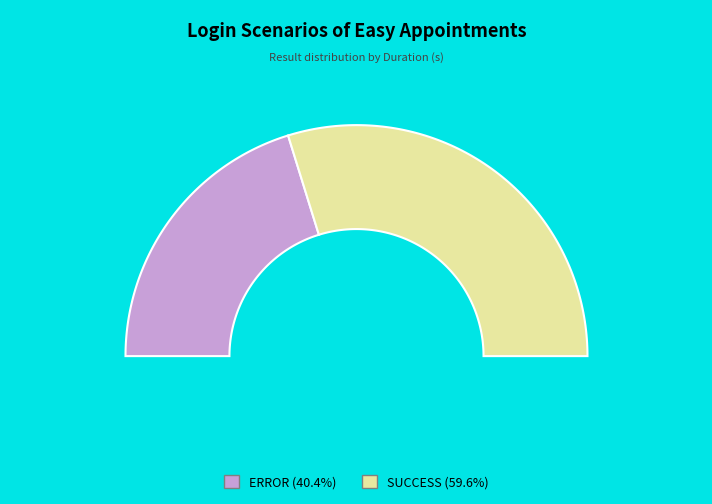

Which slice is the largest?

SUCCESS